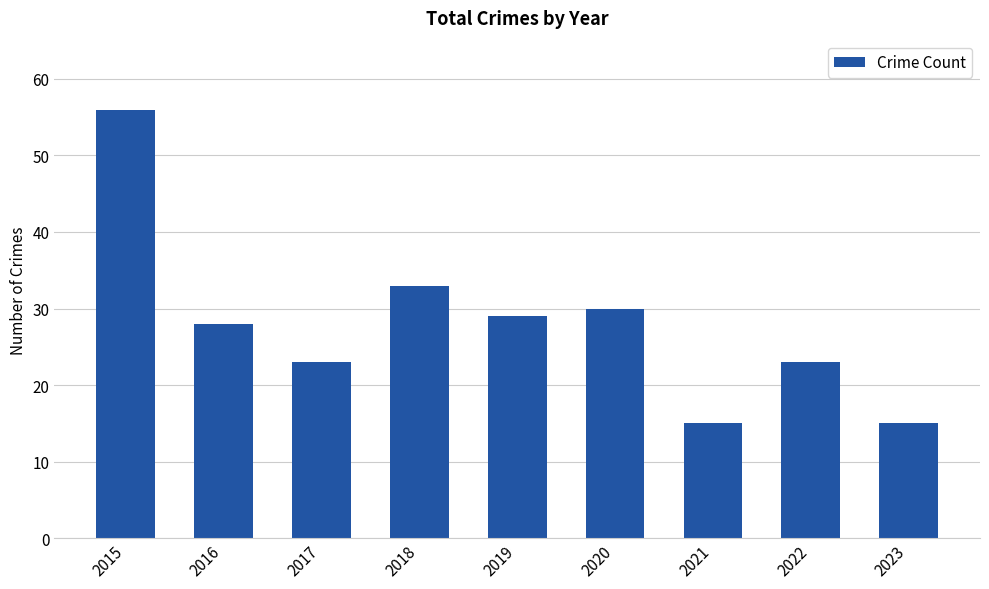

True or false: the data shows 15 at 2023.

True